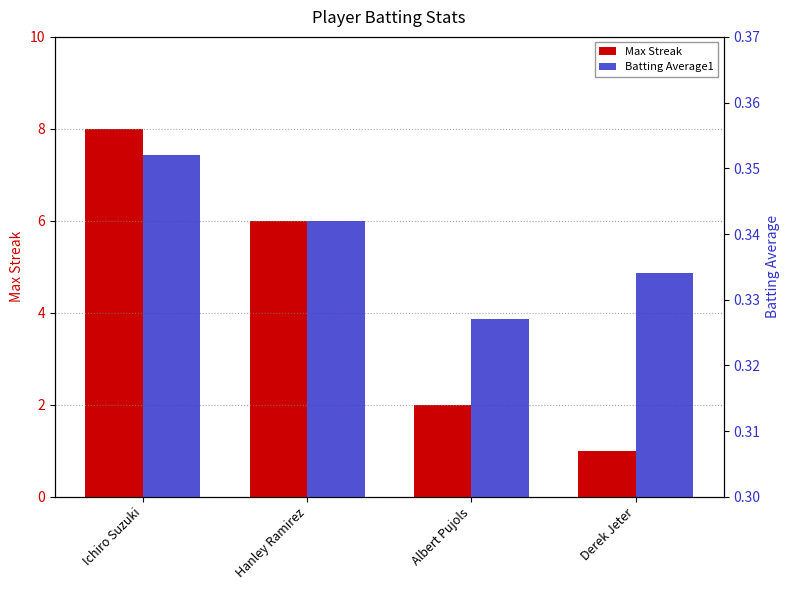

At Albert Pujols, list the series in order from smallest to largest.

Batting Average1, Max Streak